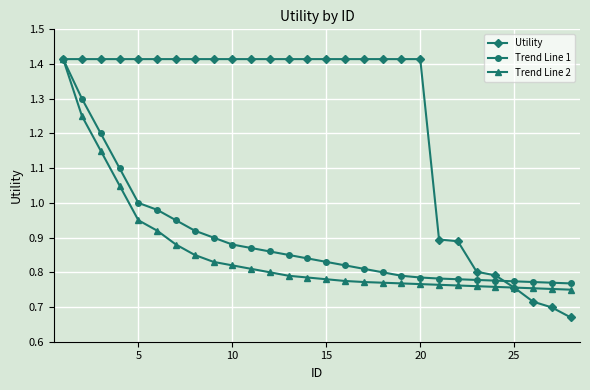

Which series has the widest spread of values?

Utility